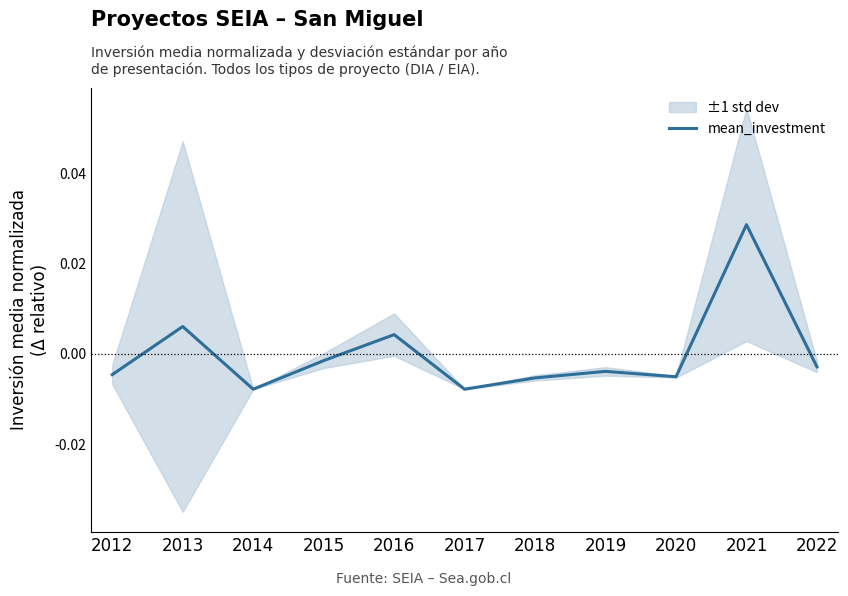

Which category has the highest value across all series?

2021